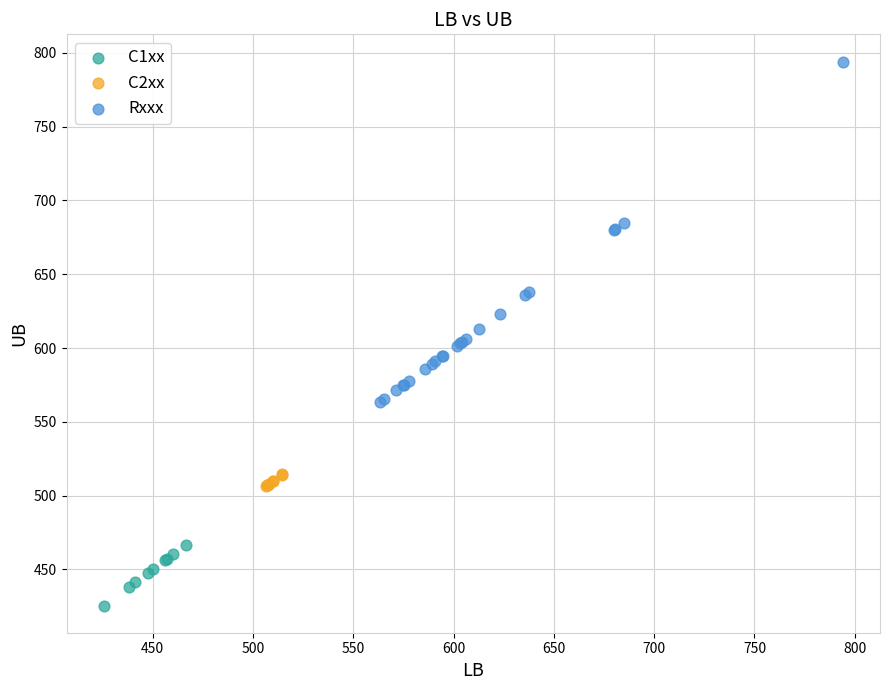

Which series has the widest spread of Y values?

Rxxx